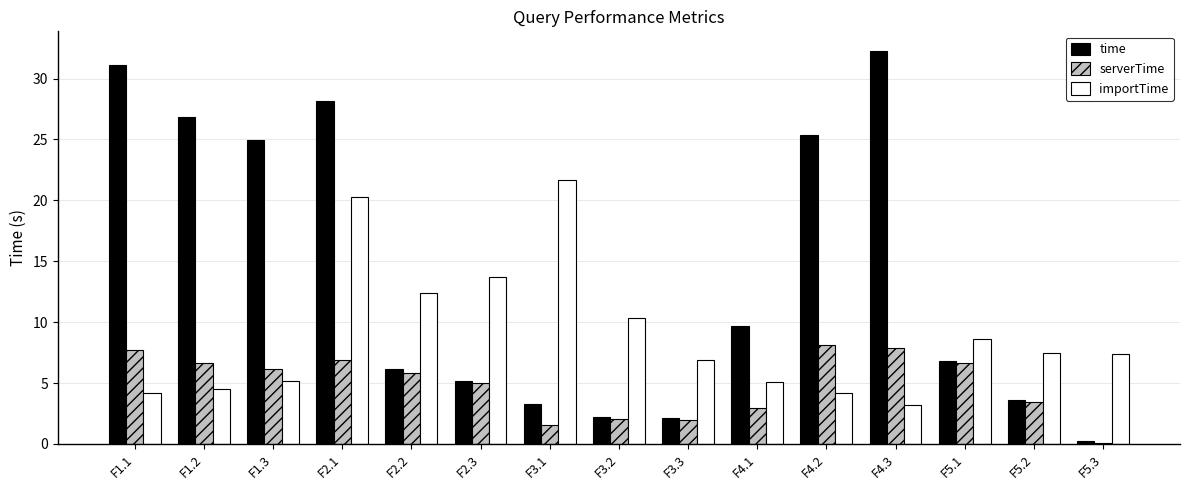

At which label does serverTime first exceed 5?

F1.1